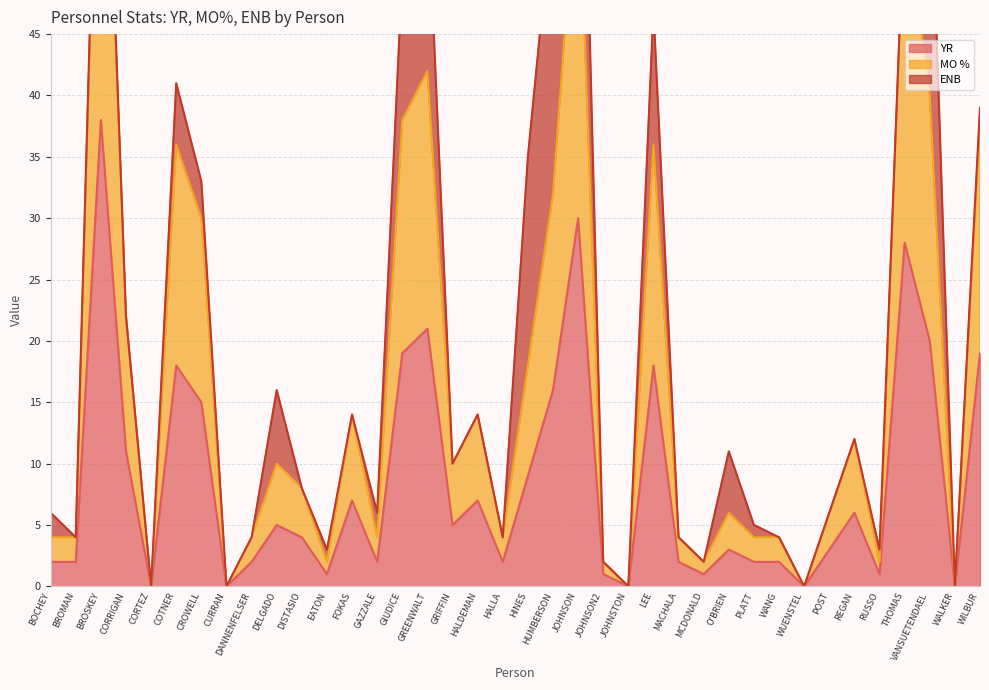

The value of YR at HALDEMAN is 7. True or false?

True